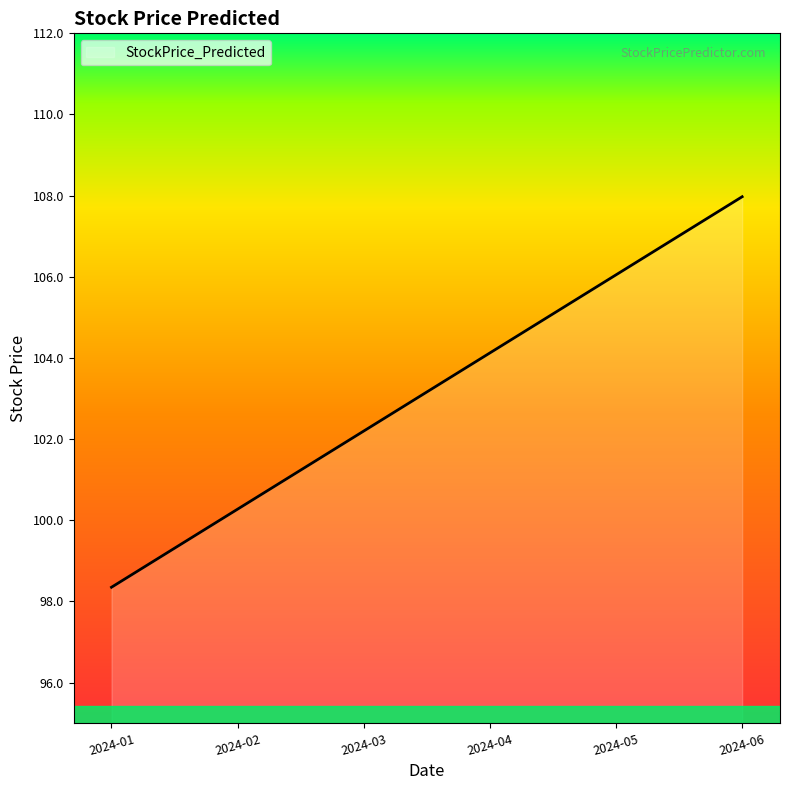

Is it true that the value at 2024-02 is 100.3?

True